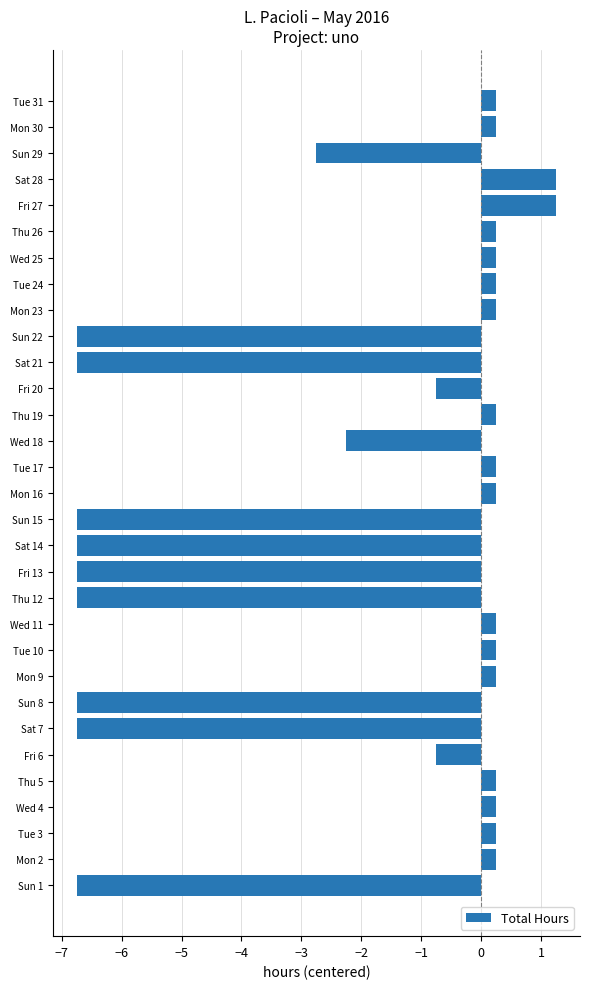

The value at Wed 4 is 0.2. True or false?

True